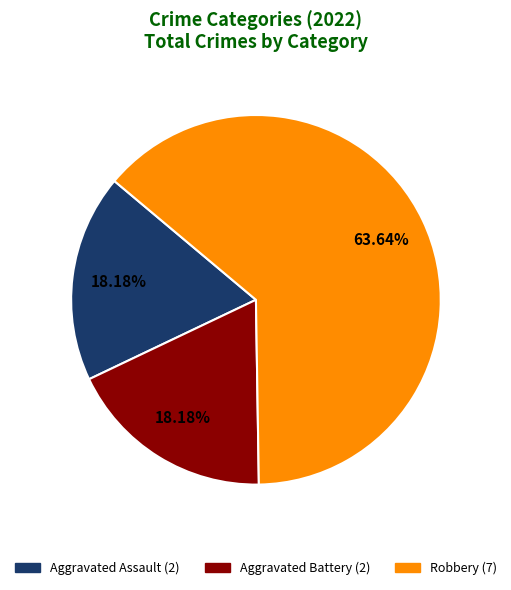

Is the sum of Robbery and Aggravated Assault greater than half?

Yes